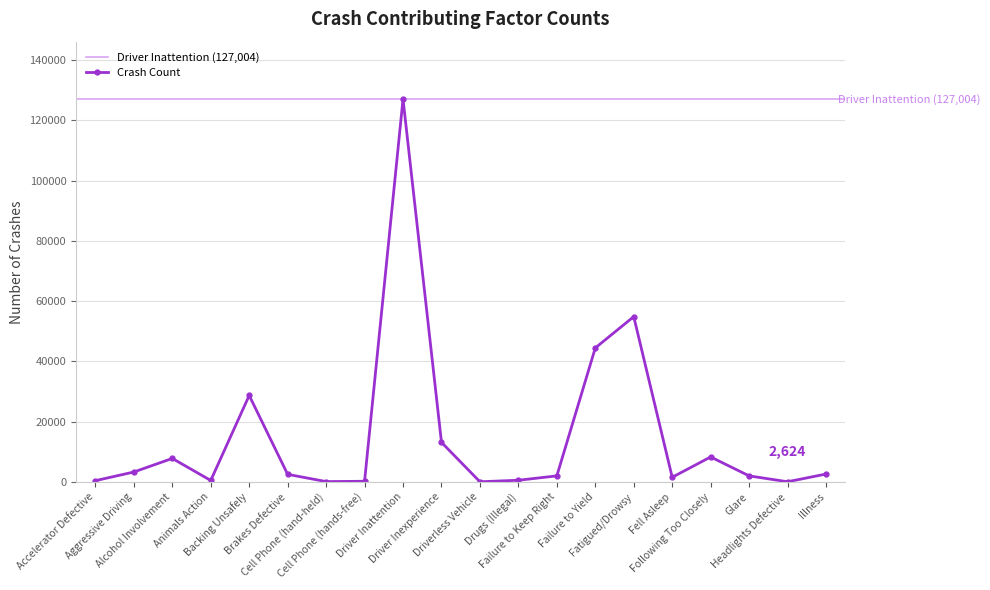

What is the sum of the values at Fell Asleep and Following Too Closely?

9859